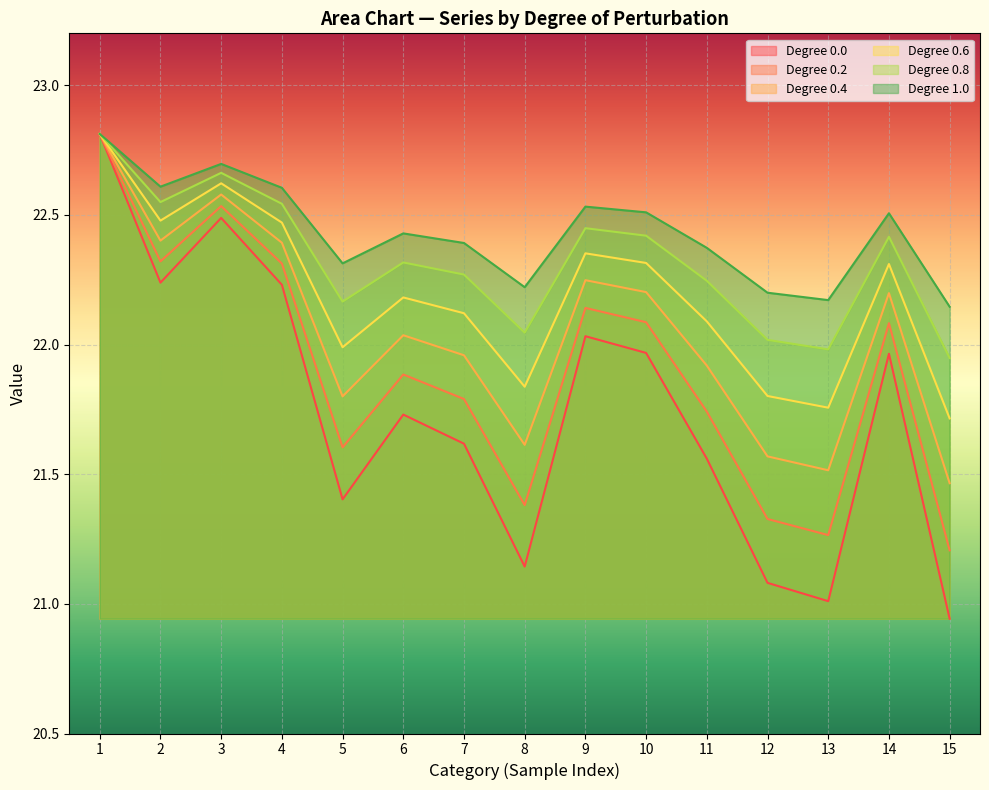

True or false: 1.0 and 0.8 cross at least once.

False